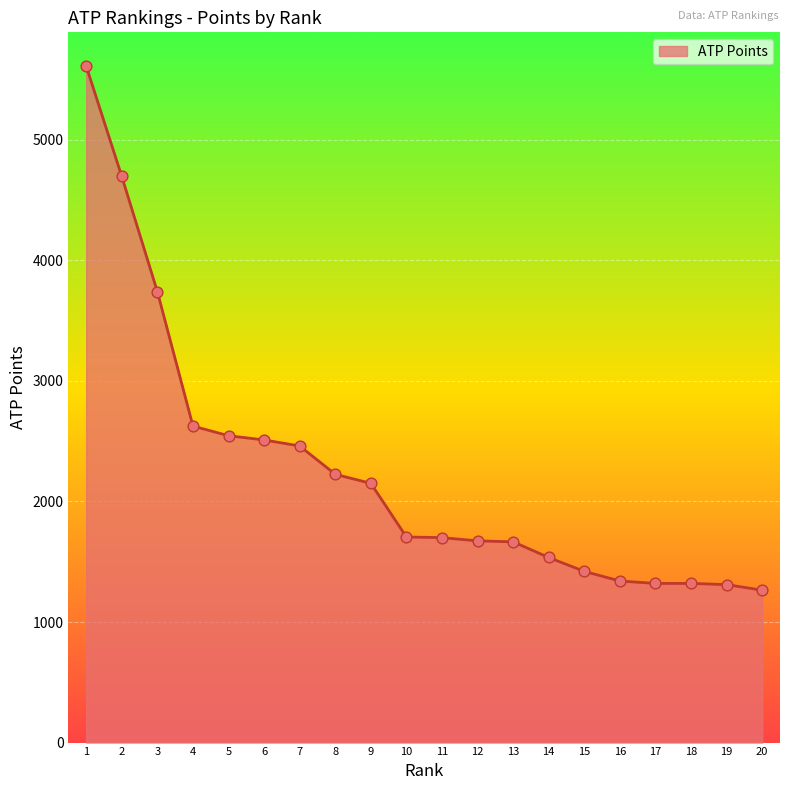

Approximately how many times larger is the value at 4 compared to 6?

1.0